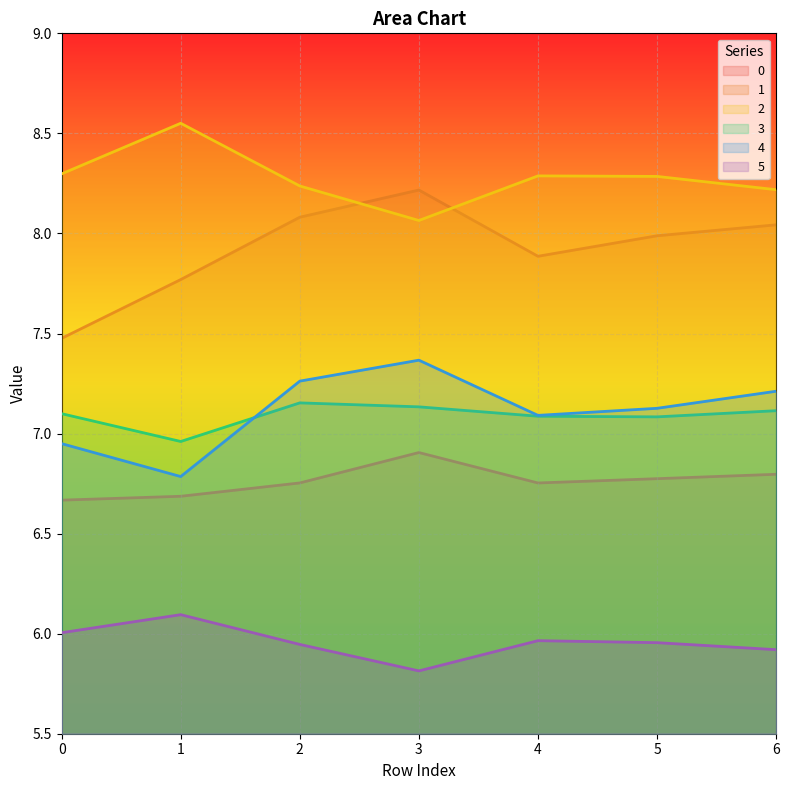

Which category has the highest value across all series?

1